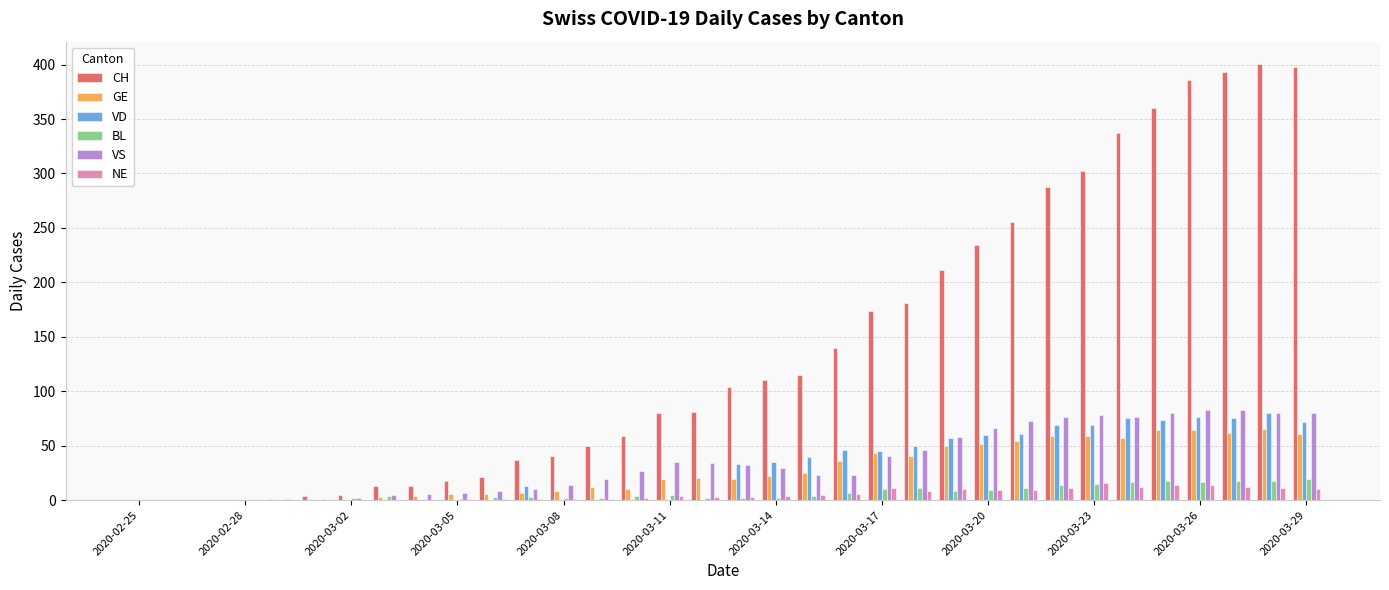

What is the sum of all GE values?

928